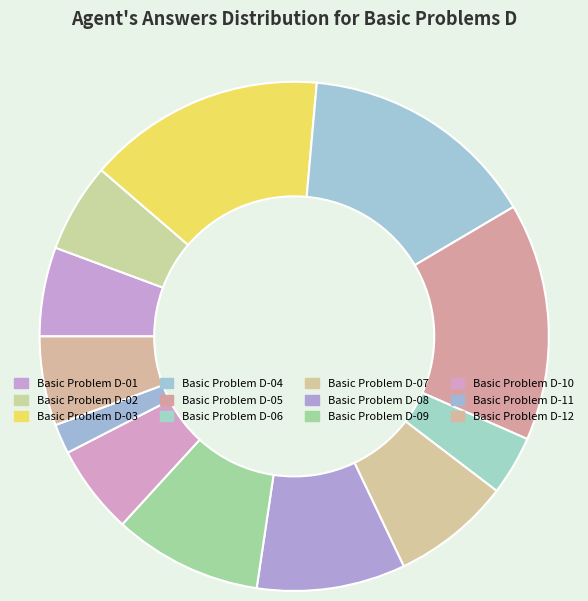

Count the number of slices in the pie.

12